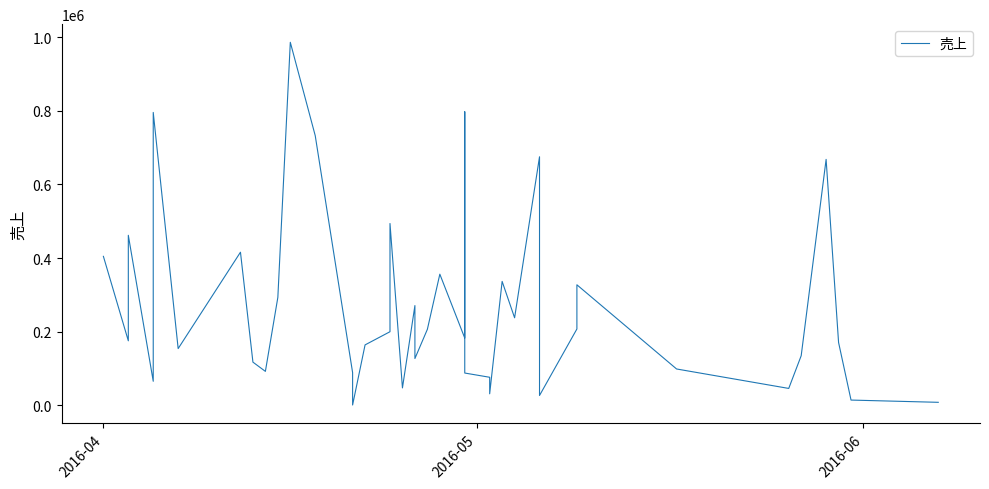

How many lines are shown in the chart?

1